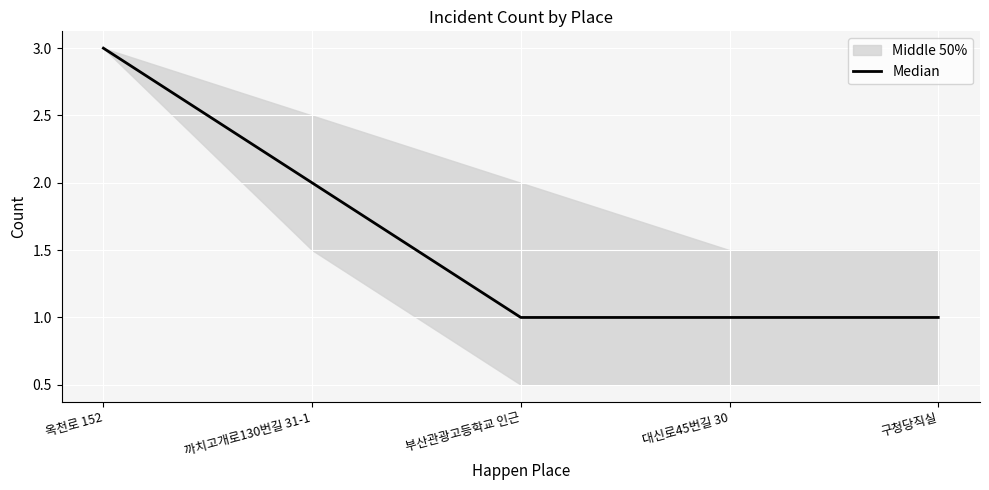

Reading left to right, list all the values displayed in this chart.

옥천로 152=3	까치고개로130번길 31-1=2	부산관광고등학교 인근=1	대신로45번길 30=1	구청당직실=1